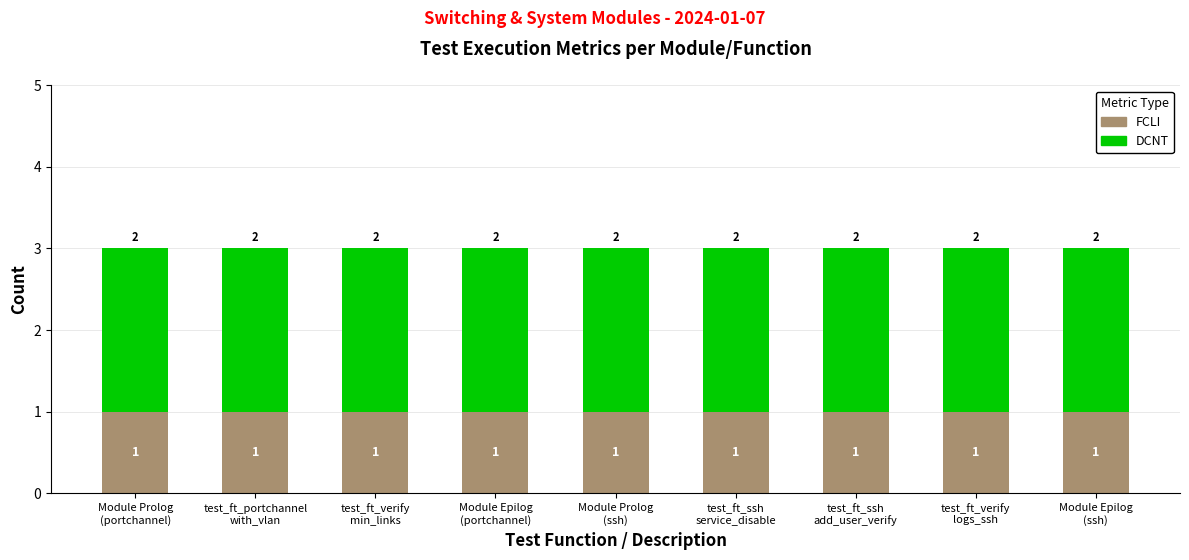

What is the sum of all FCLI values?

9